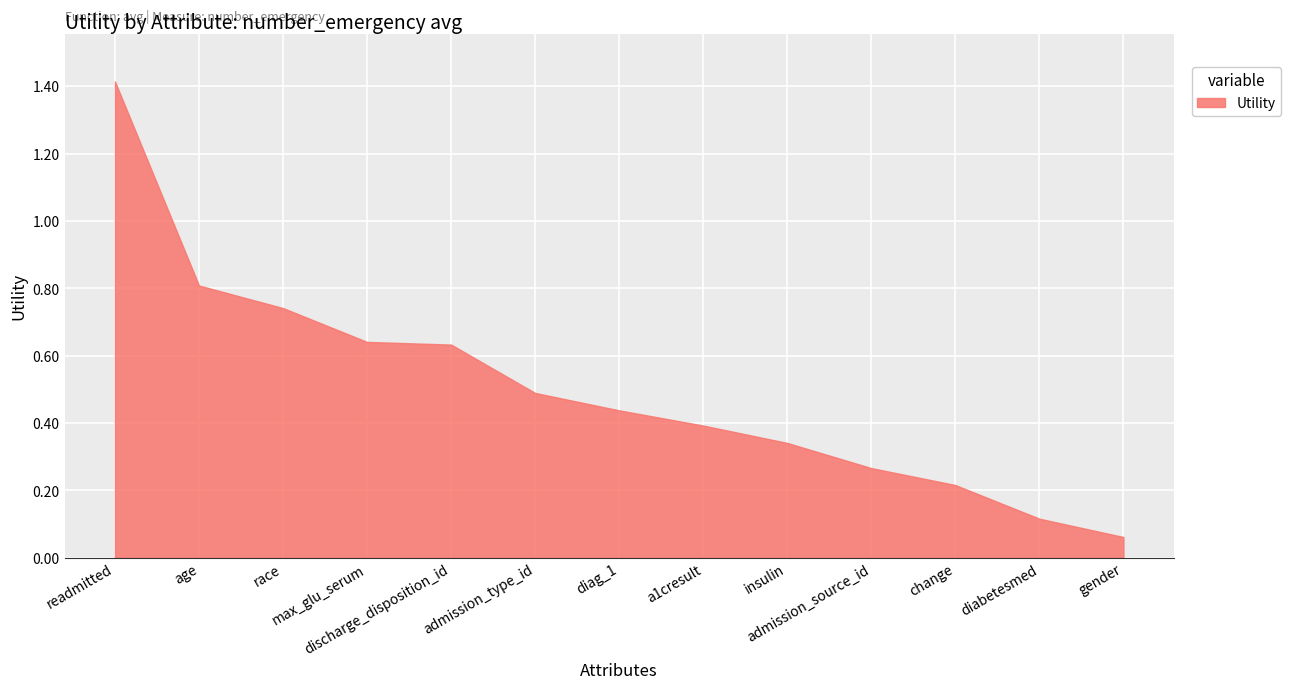

What is the difference between the maximum and minimum values?

1.4